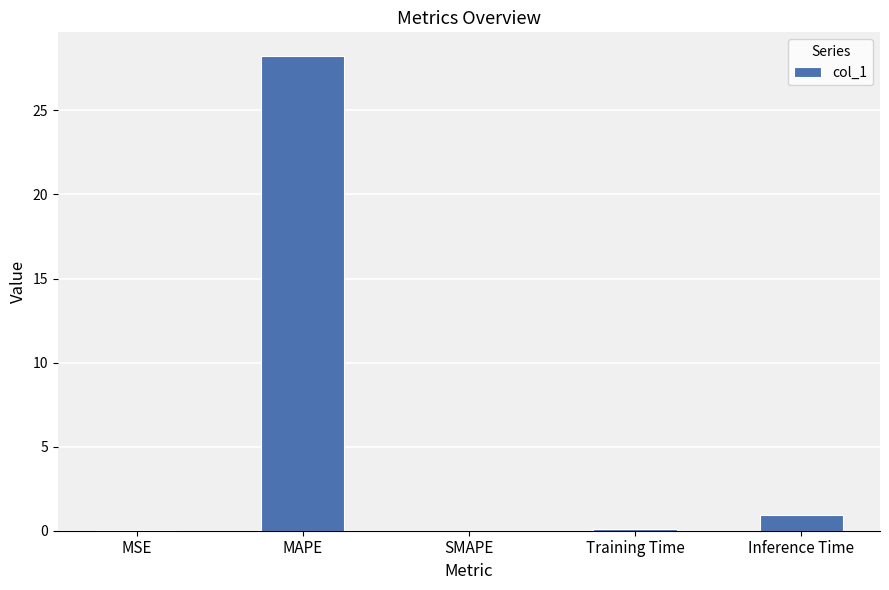

What is the change in value from Training Time to Inference Time?

+0.8